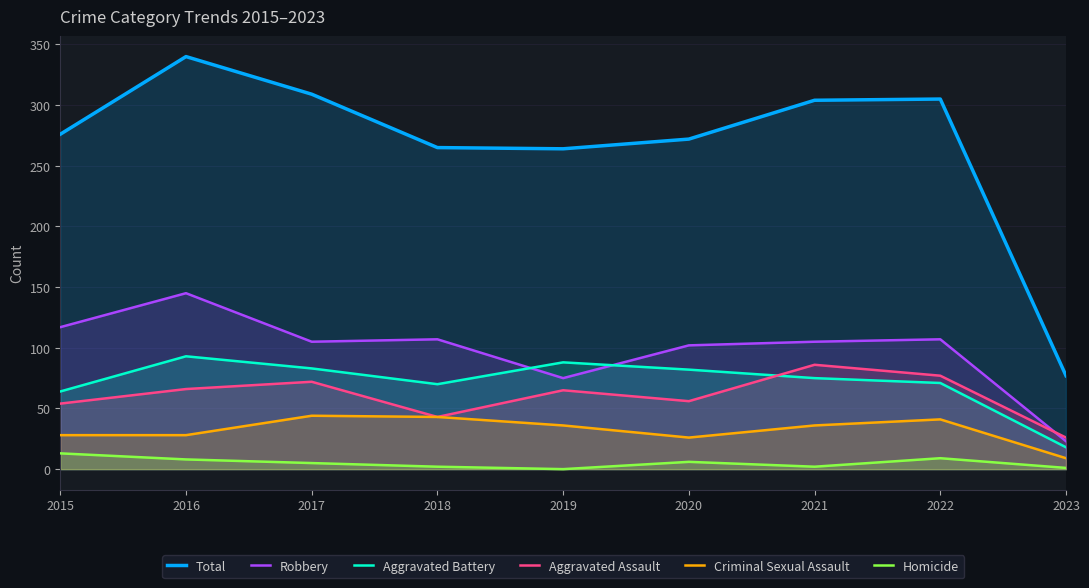

In Total, how many points are higher than both neighbors (excluding endpoints)?

2